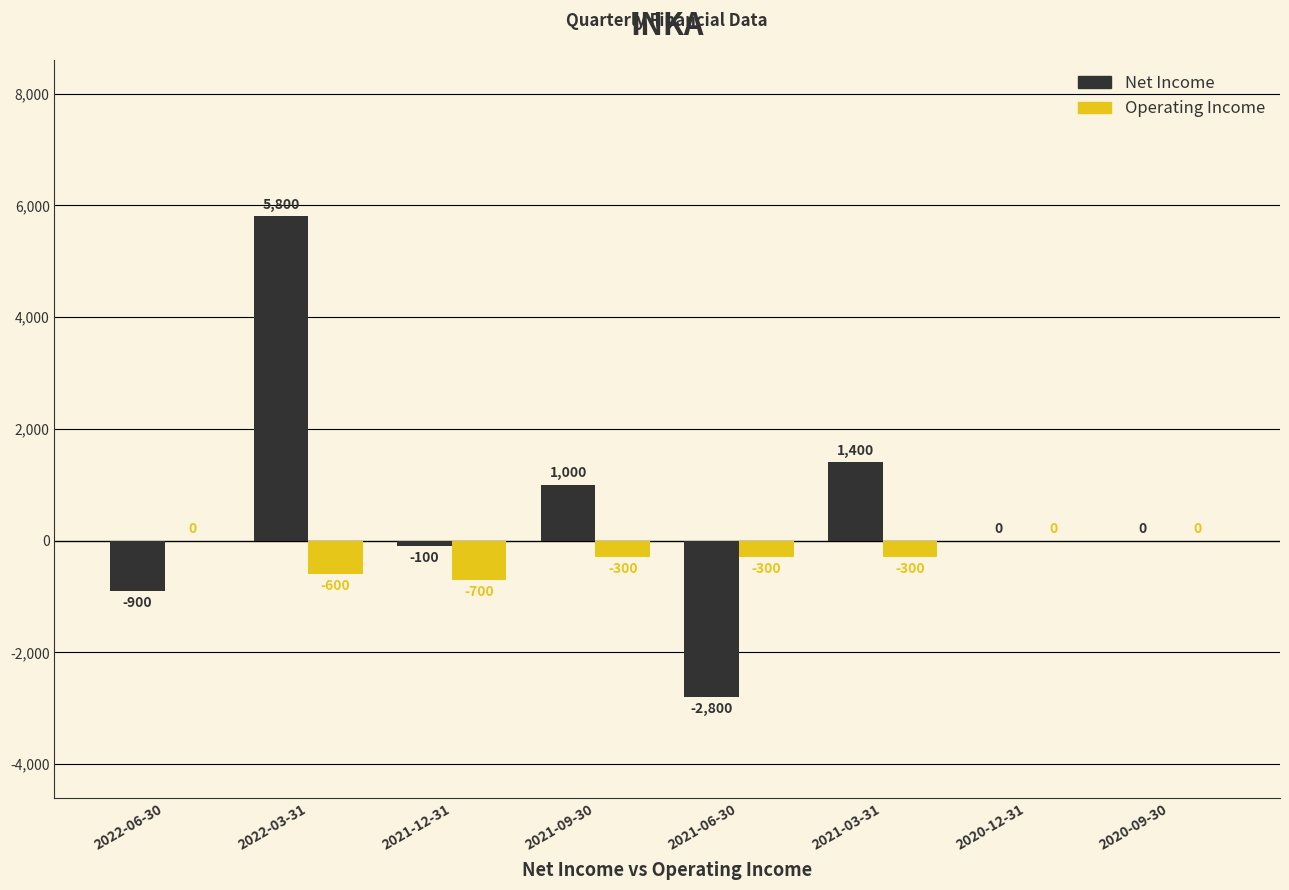

Reading right to left, what are all the values shown in this chart?

Net Income: 2020-09-30=0	2020-12-31=0	2021-03-31=1400	2021-06-30=-2800	2021-09-30=1000	2021-12-31=-100	2022-03-31=5800	2022-06-30=-900
Operating Income: 2020-09-30=0	2020-12-31=0	2021-03-31=-300	2021-06-30=-300	2021-09-30=-300	2021-12-31=-700	2022-03-31=-600	2022-06-30=0